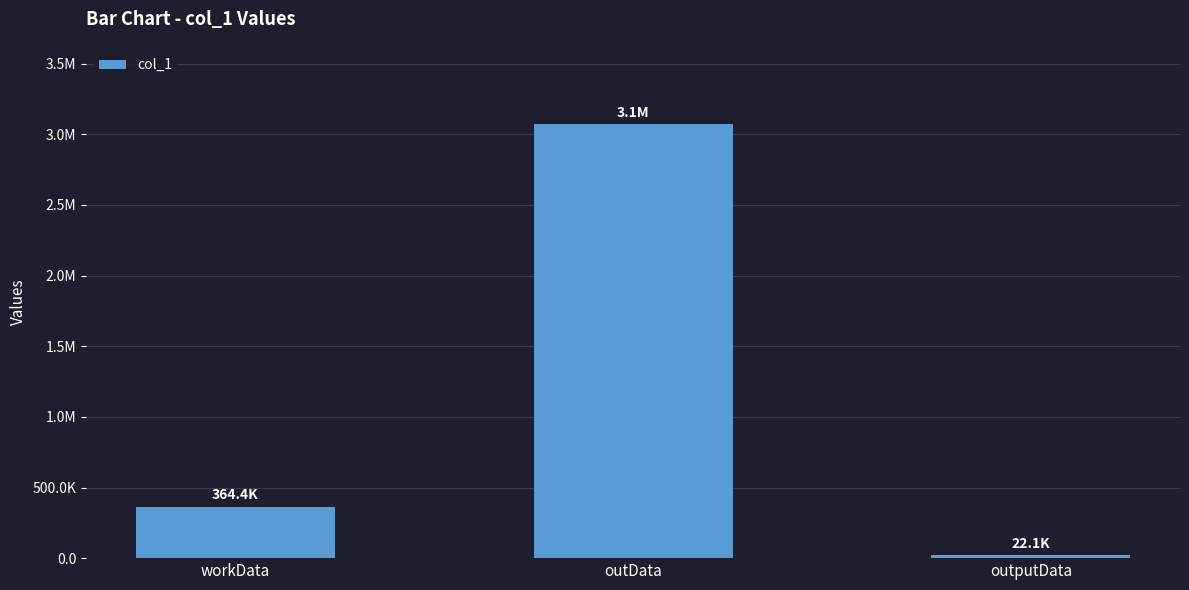

Reading left to right, list all the values displayed in this chart.

364412	3073544	22140